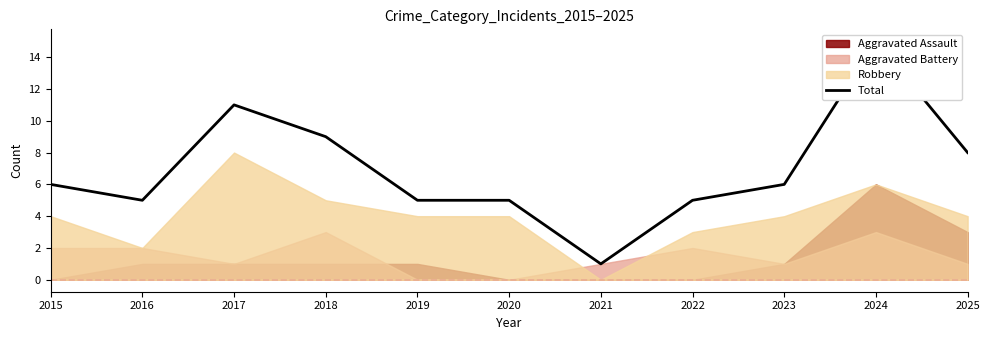

Is it true that the value at 2023 is 6?

True